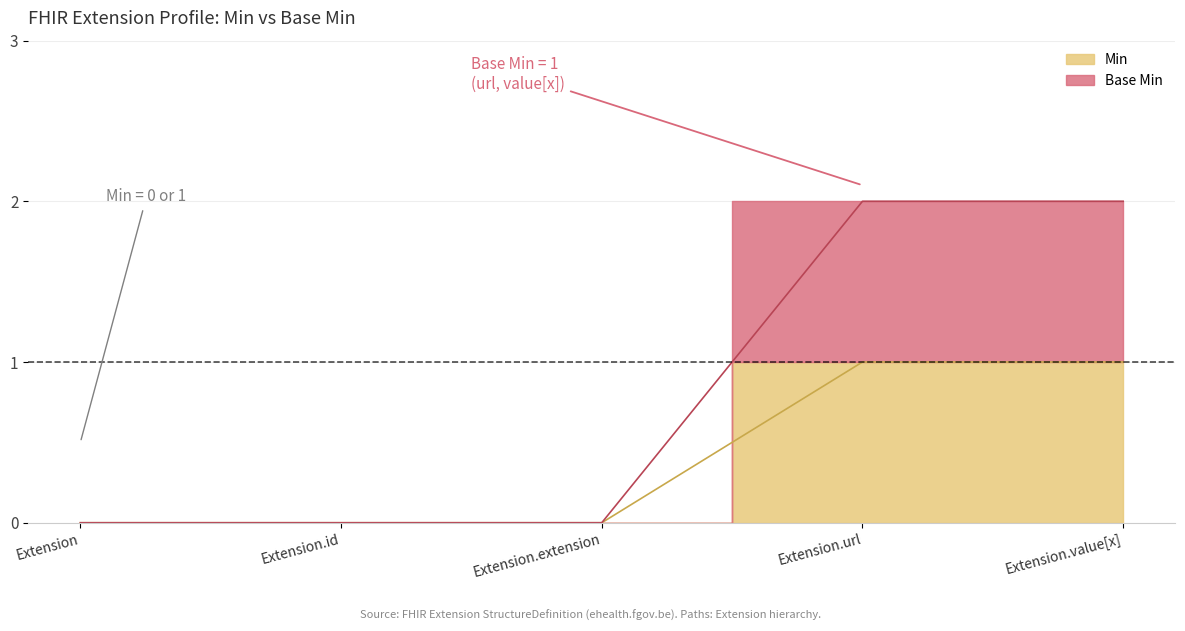

How many values in the Base Min series exceed 0?

2